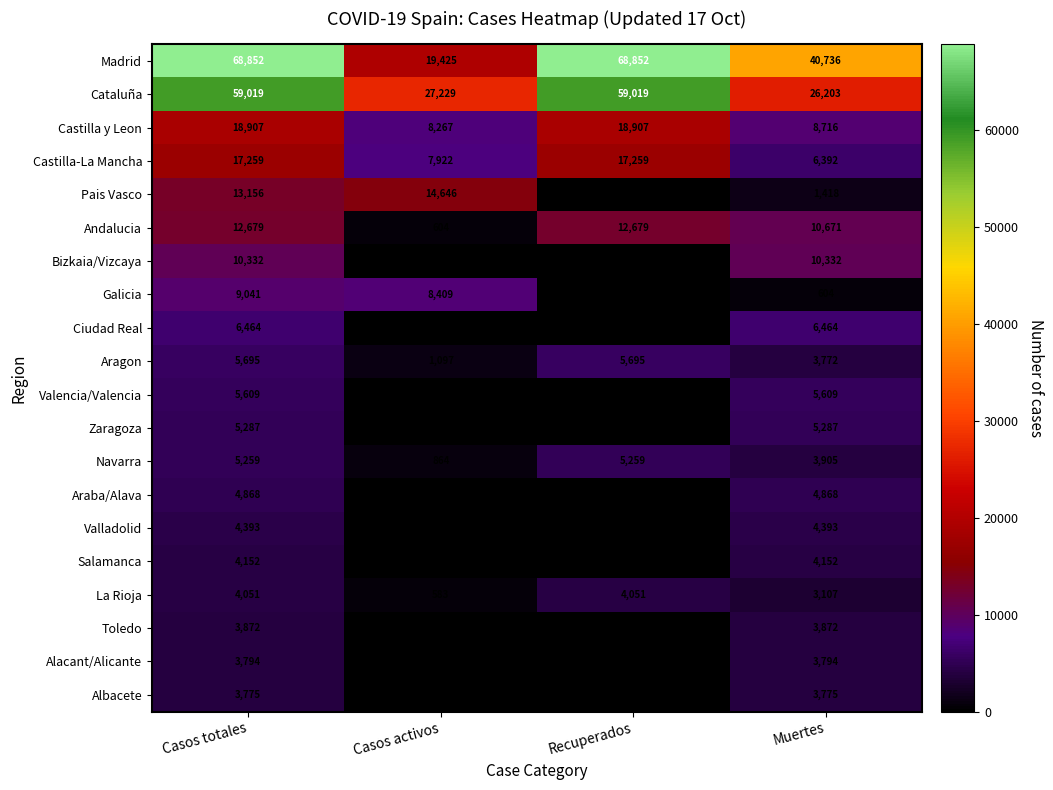

Rank the series at Casos totales from lowest to highest value.

Albacete, Alacant/Alicante, Toledo, La Rioja, Salamanca, Valladolid, Araba/Alava, Navarra, Zaragoza, Valencia/Valencia, Aragon, Ciudad Real, Galicia, Bizkaia/Vizcaya, Andalucia, Pais Vasco, Castilla-La Mancha, Castilla y Leon, Cataluña, Madrid